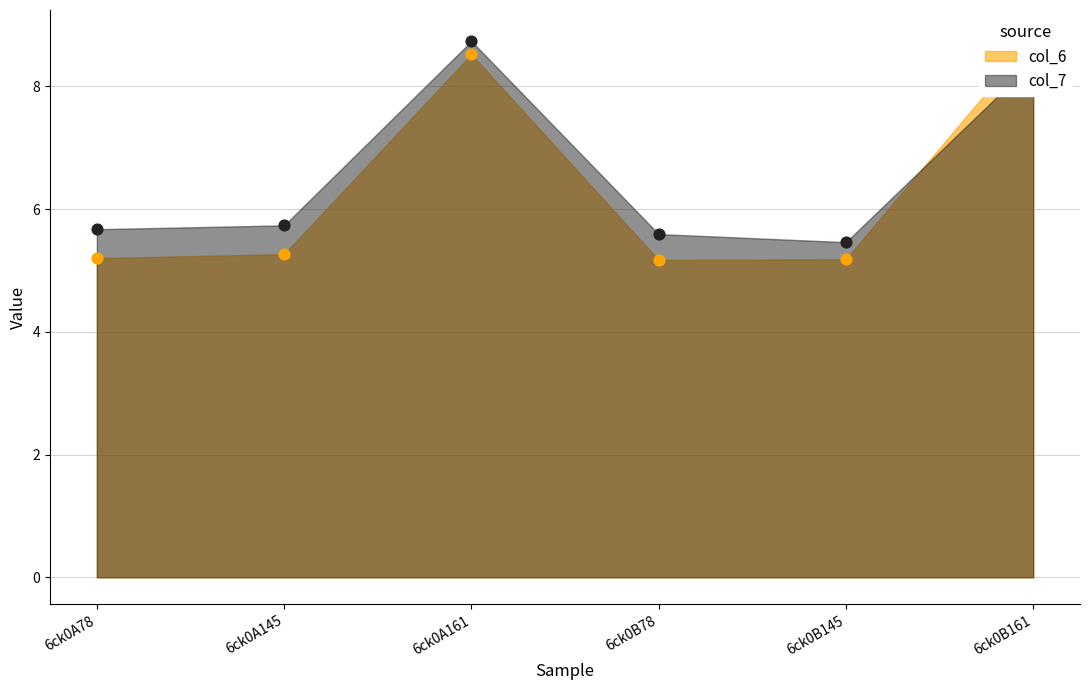

Is the value of col_6 at 6ck0B78 greater than the value of col_7 at 6ck0B145?

No